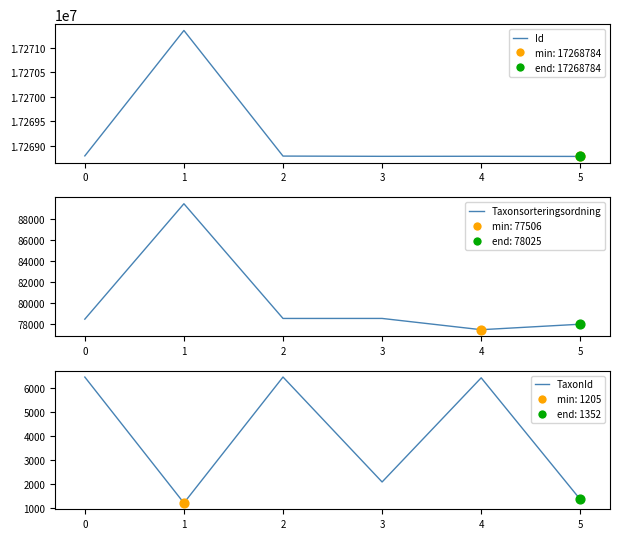

Which series has the largest total across all categories?

Id